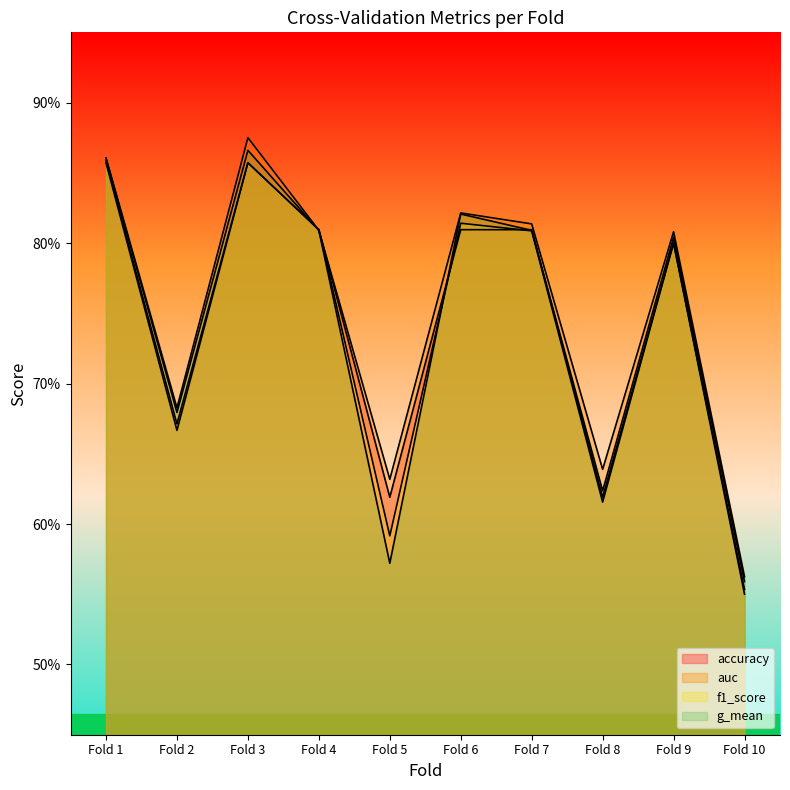

Which series has the largest total across all categories?

auc